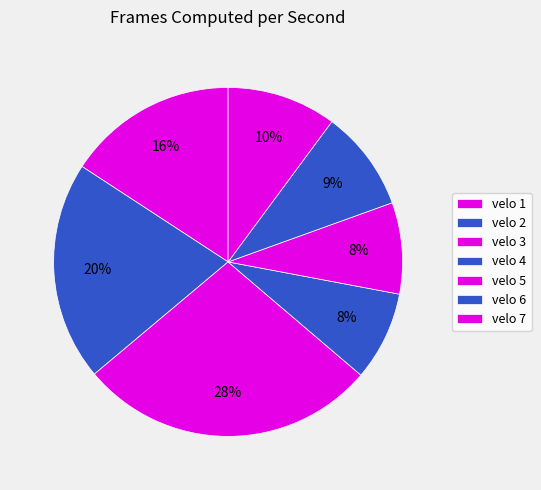

To the nearest percent, what is the average slice percentage?

14%